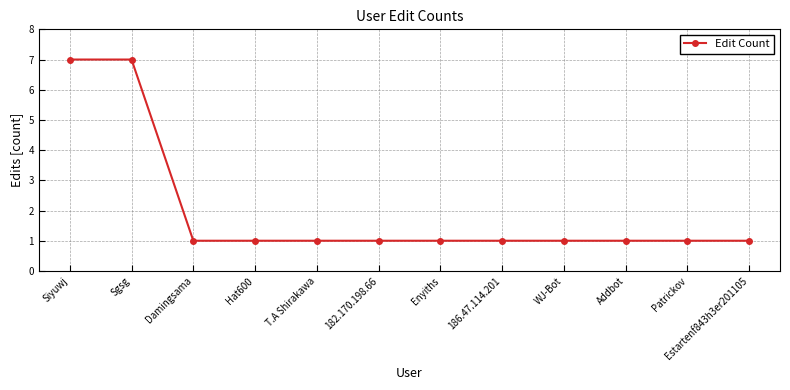

Count the values in the range 1 to 2.

10